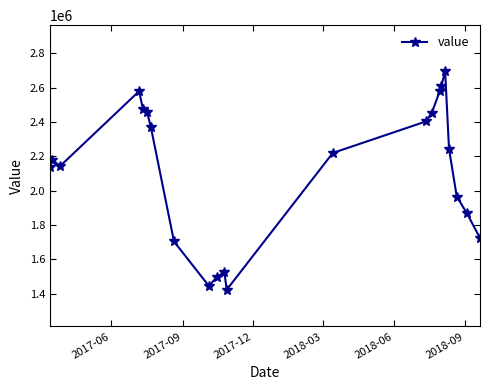

What is the value of the 9th point from the left?

1446208.2